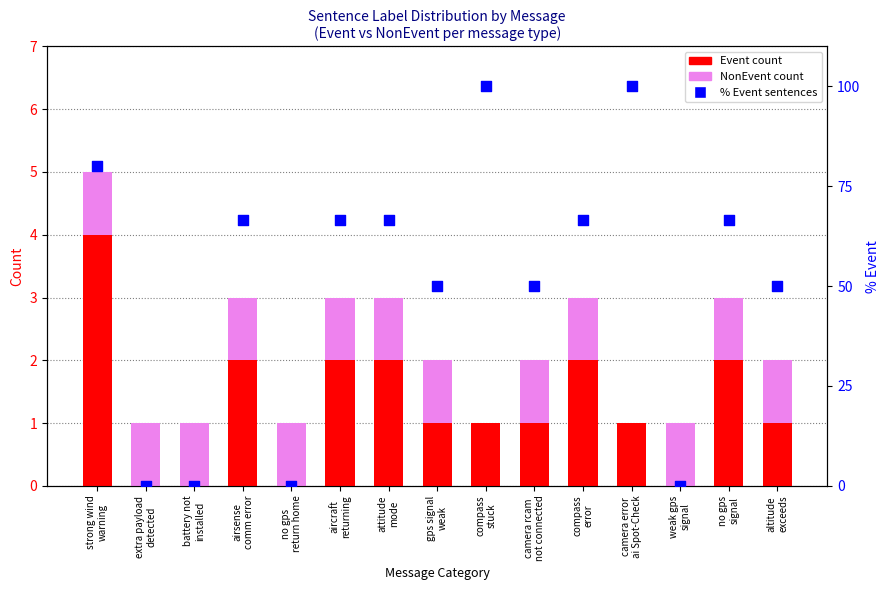

What are all the series names shown in the legend?

Event count, NonEvent count, % Event sentences